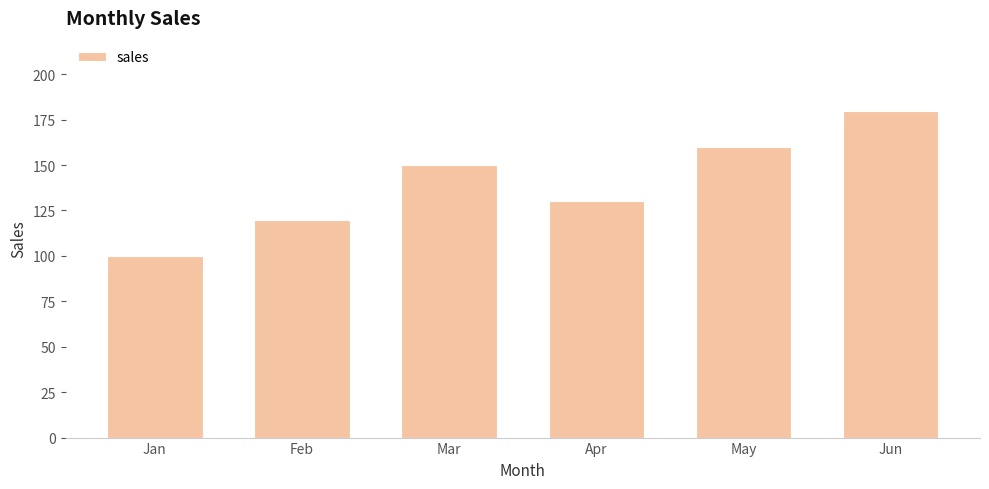

What is the change in value from Feb to Apr?

+10